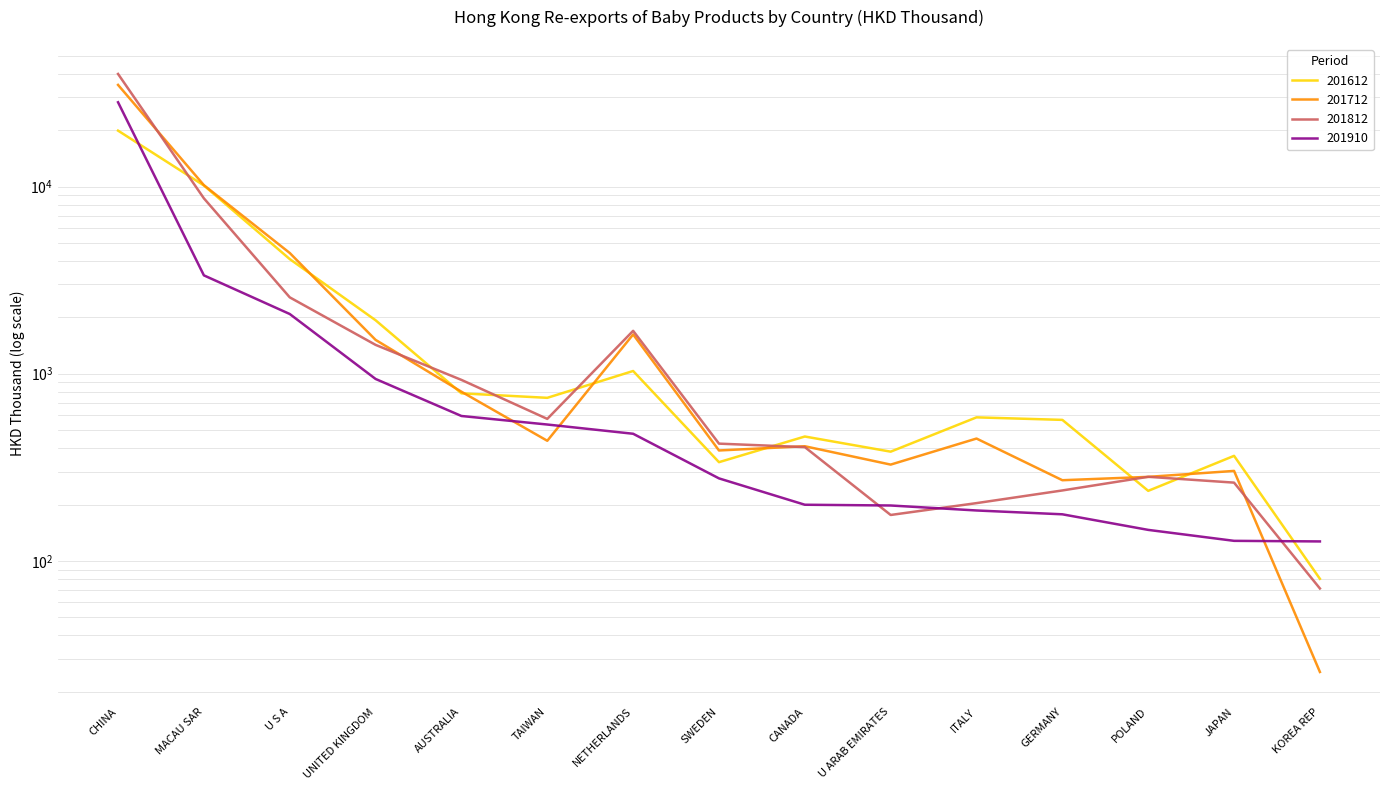

True or false: 201910 has more than 2 points higher than both neighbors.

False